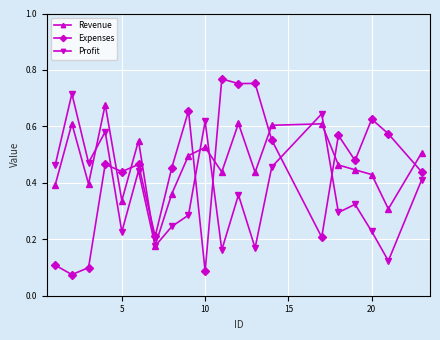

How many Expenses values are between 0 and 1?

20